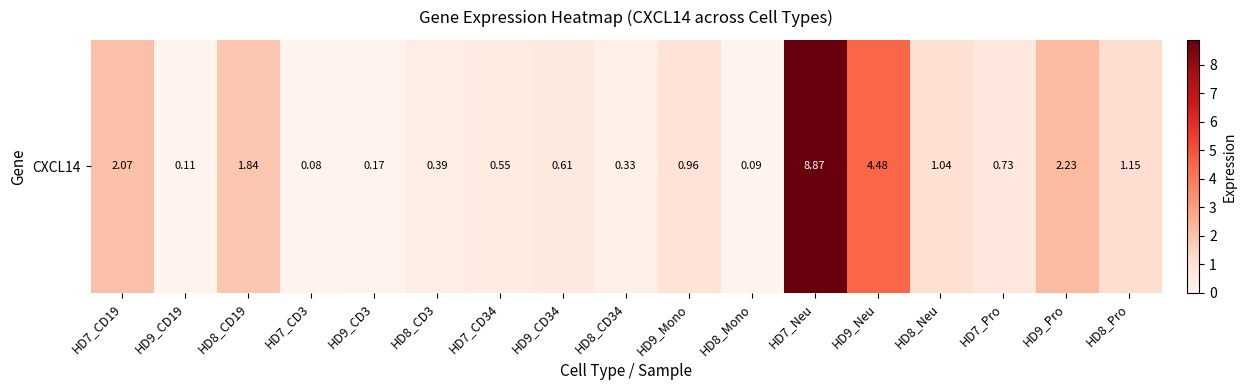

Reading left to right, extract all data points from this chart.

2.1	0.1	1.8	0.1	0.2	0.4	0.6	0.6	0.3	1.0	0.1	8.9	4.5	1.0	0.7	2.2	1.1